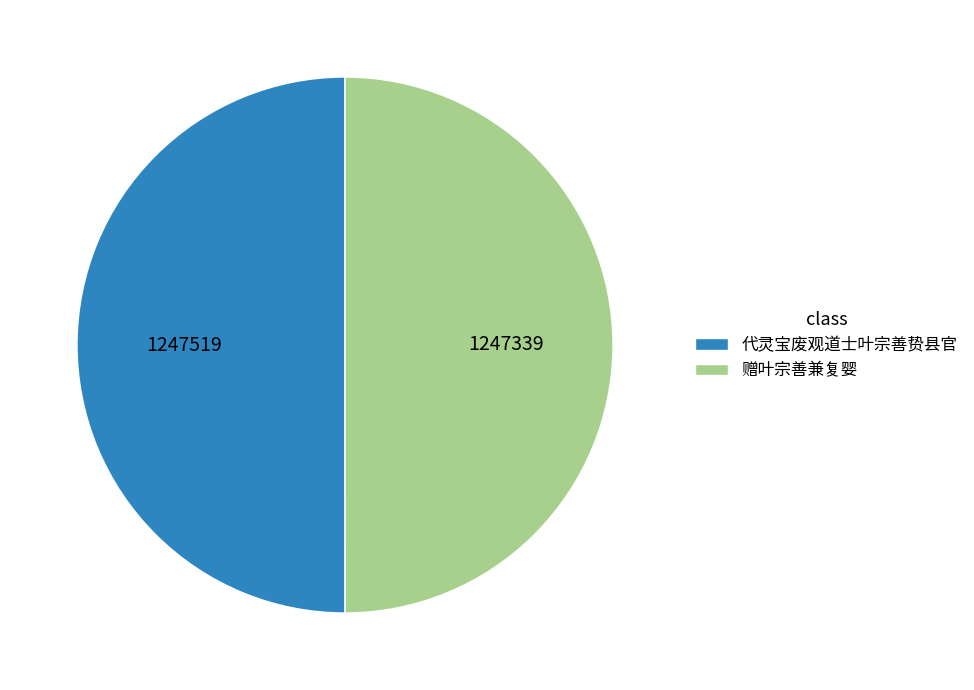

Approximately how many times larger is the value at 赠叶宗善兼复婴 compared to 代灵宝废观道士叶宗善贽县官?

1.0